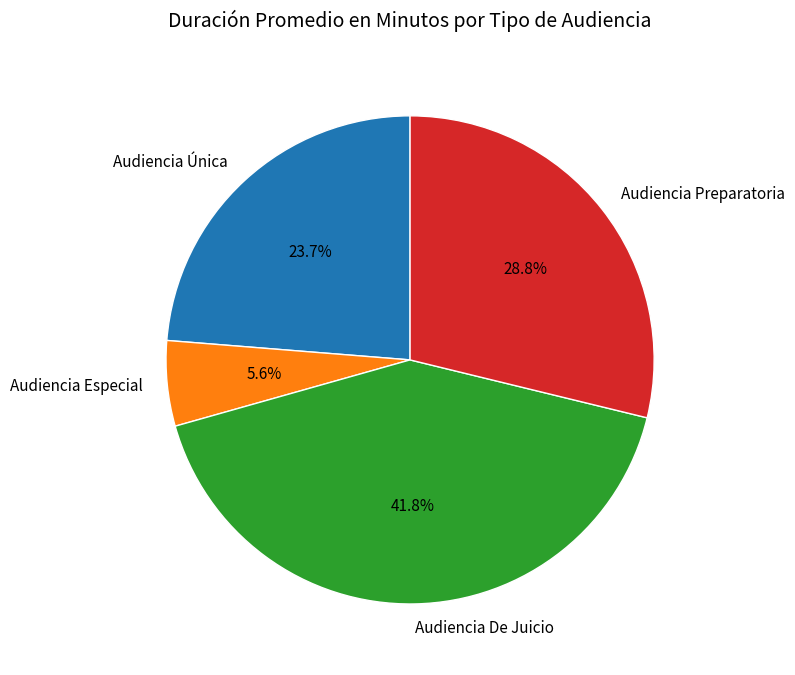

What portion of the pie excludes Audiencia Preparatoria?

71.2%